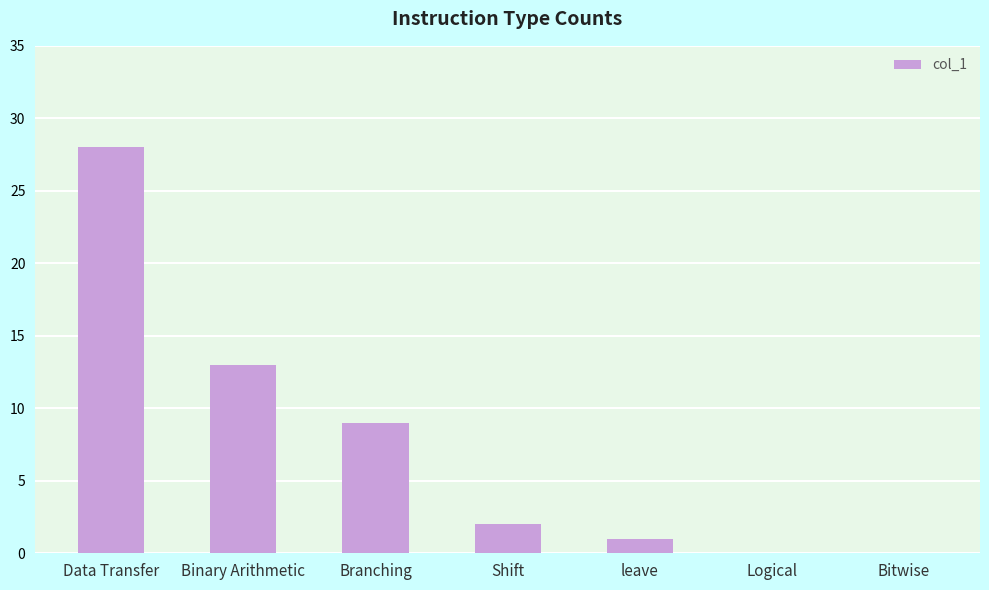

What is the change in value from Data Transfer to Binary Arithmetic?

-15